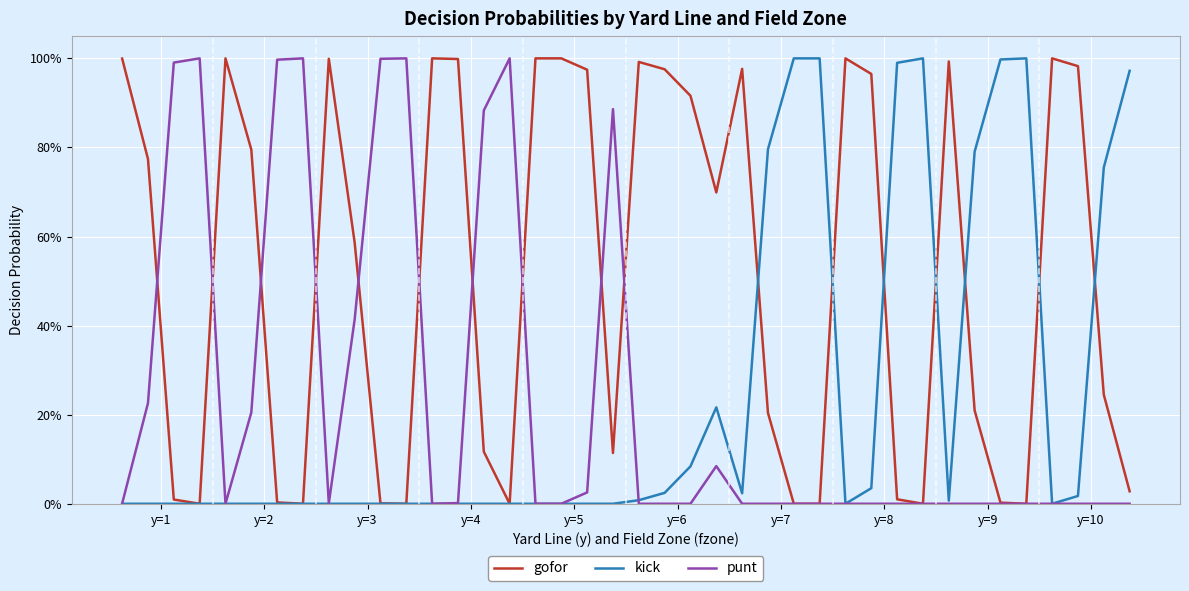

True or false: punt and kick cross at least once.

True